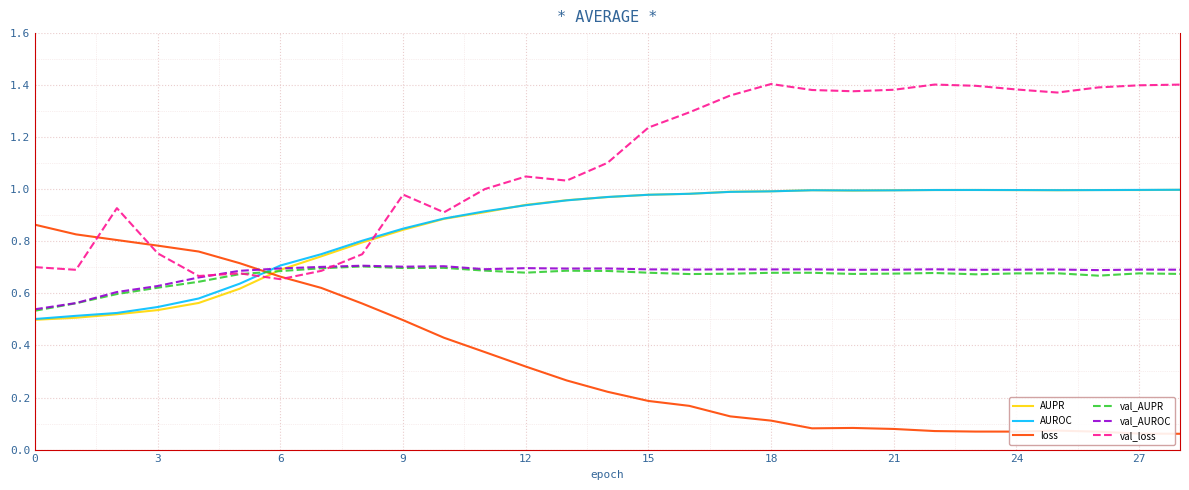

True or false: val_AUPR and AUROC cross at least once.

True